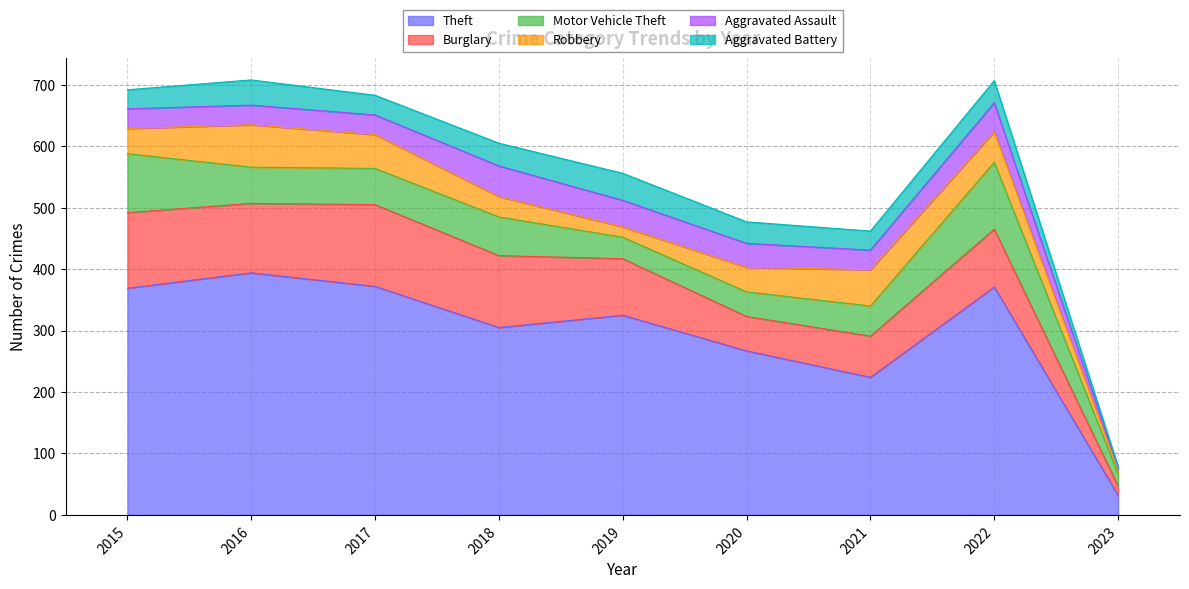

What is the sum of all Aggravated Battery values?

289